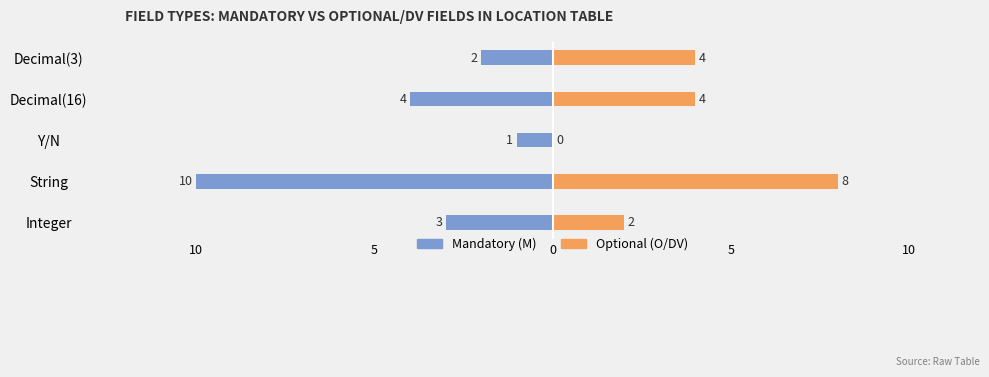

How many distinct data groups are displayed?

2